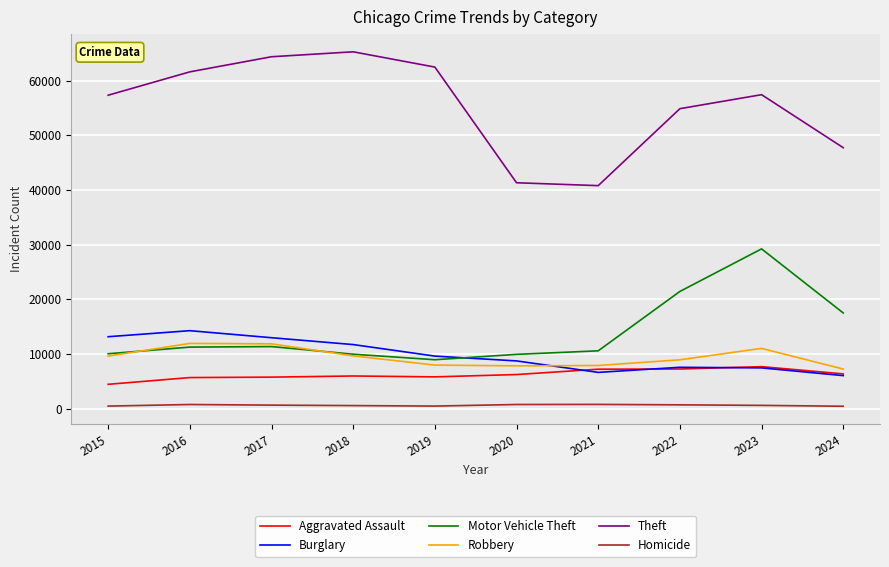

What is the average value of the Burglary series?

9843